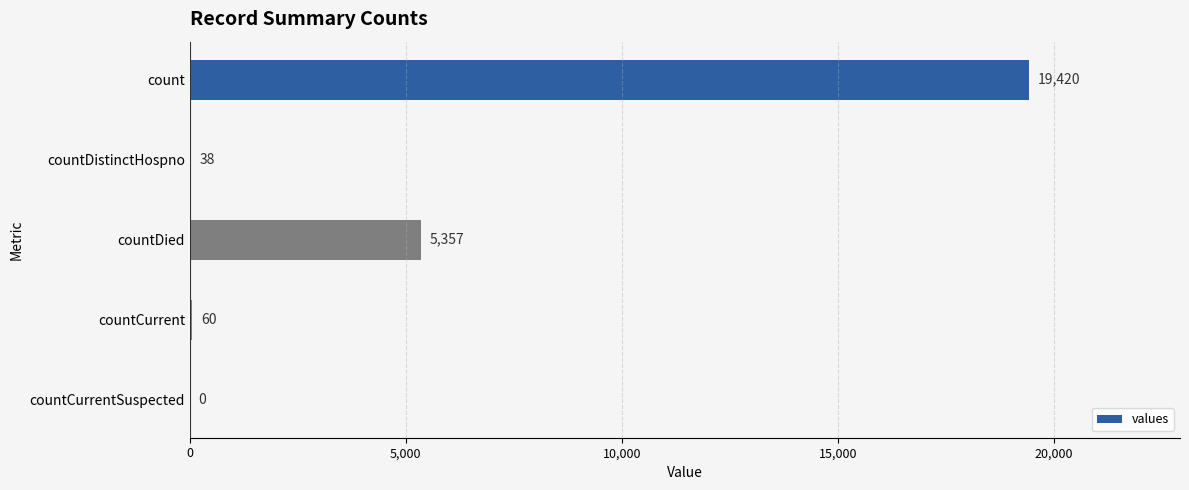

How many positive values are there?

4